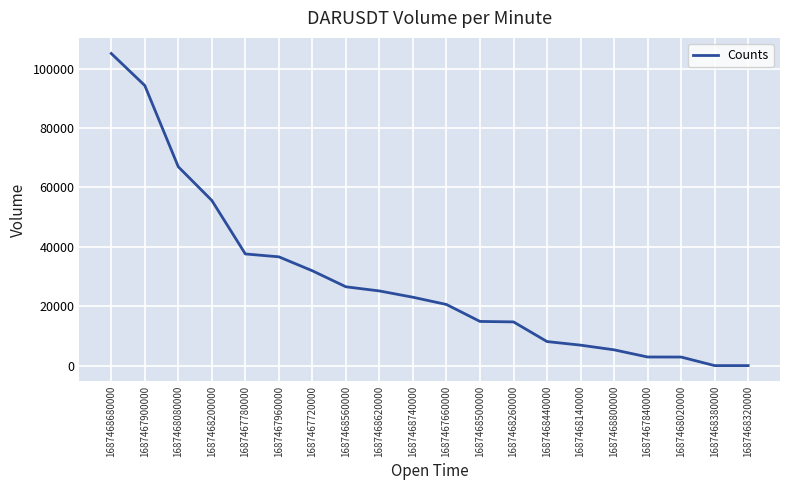

Count the number of categories in the chart.

20